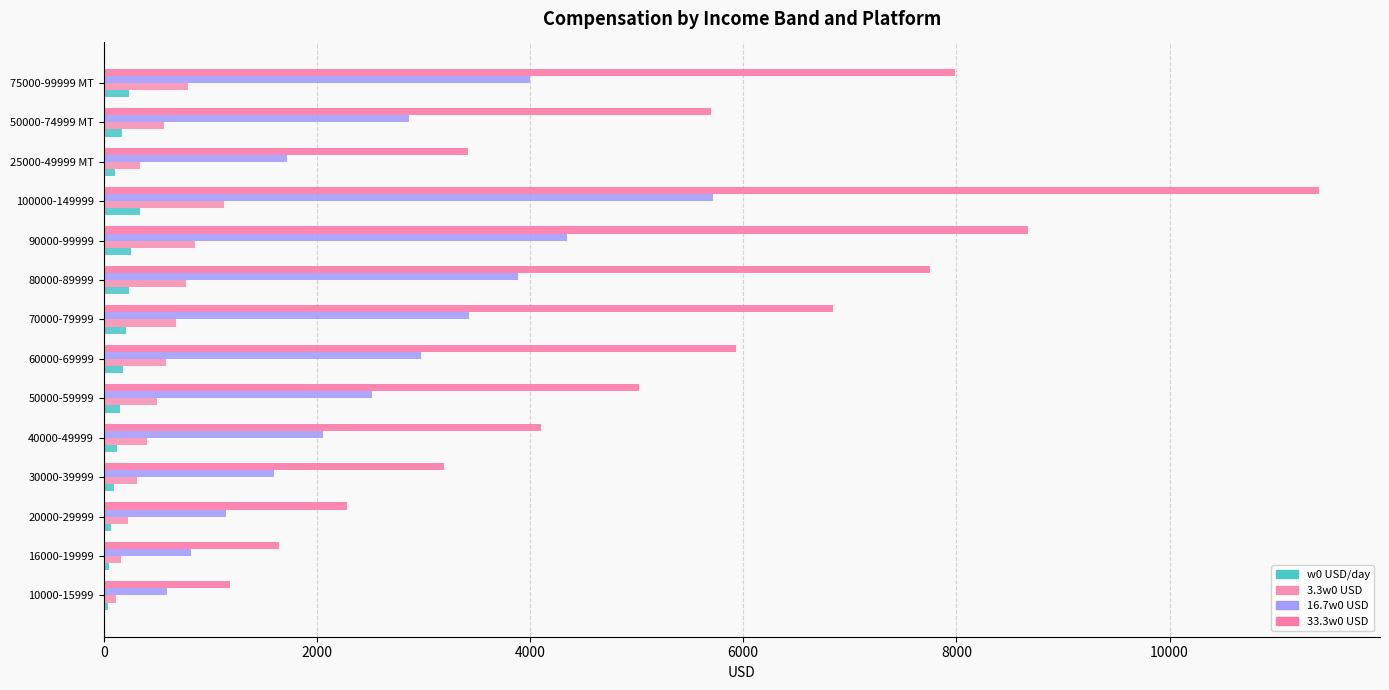

How many data points in 16.7w0 USD are above 2859?

7